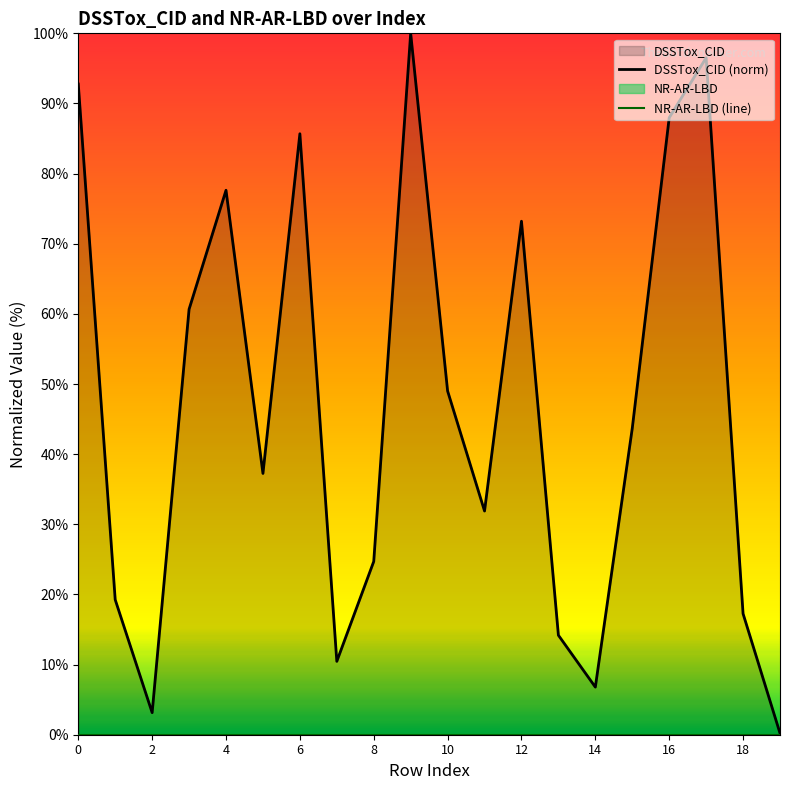

At how many categories does at least one series exceed 62?

7